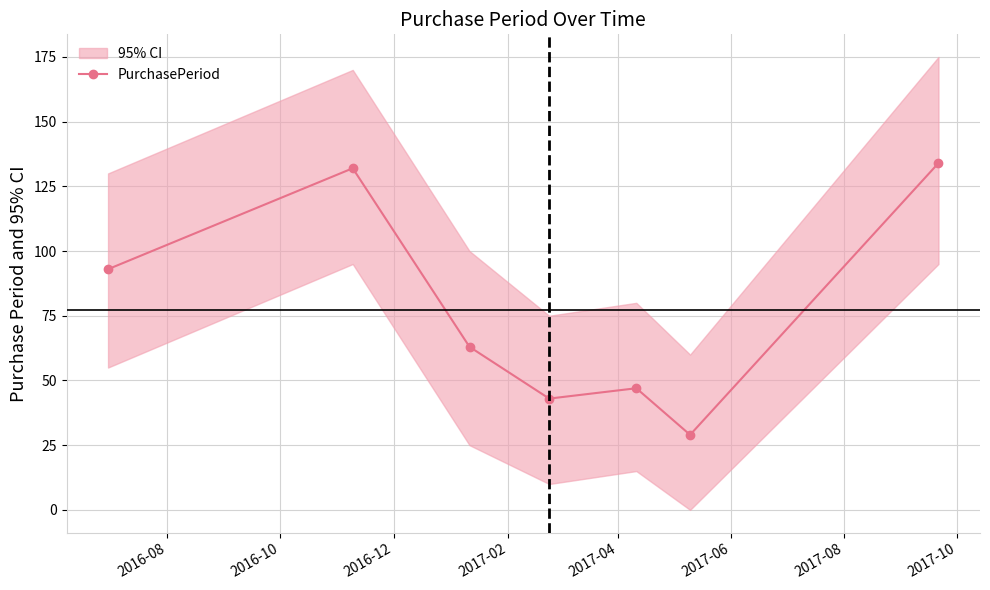

What is the value of the PurchasePeriod point at the 5th from the left?

47